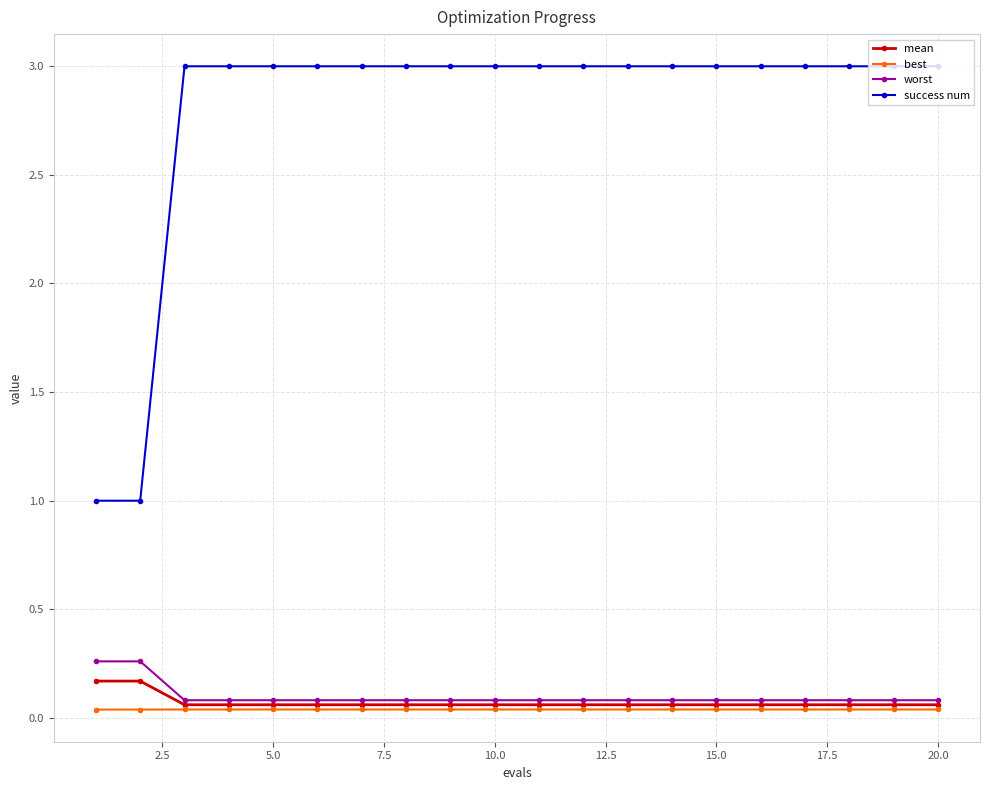

What is the greatest value displayed?

3.0